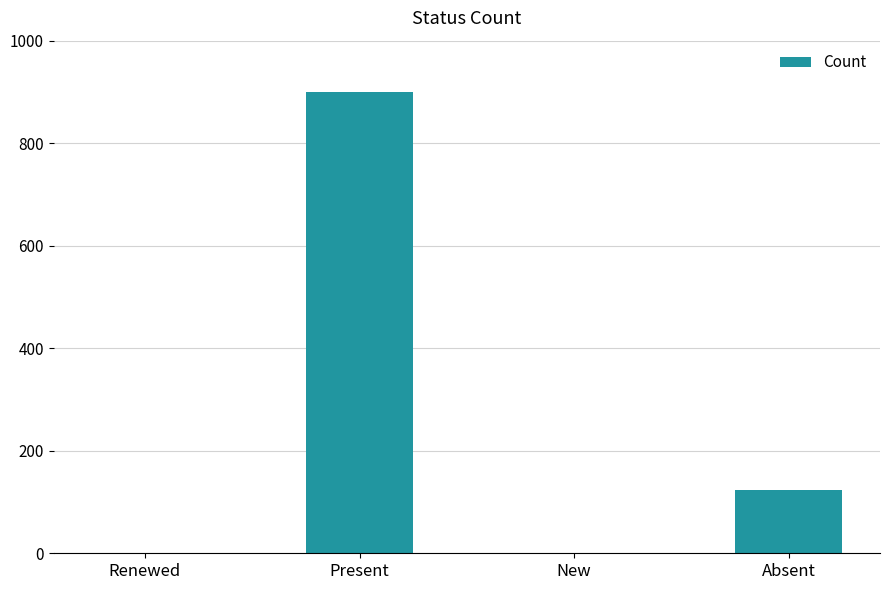

How many categories are shown in the chart?

4